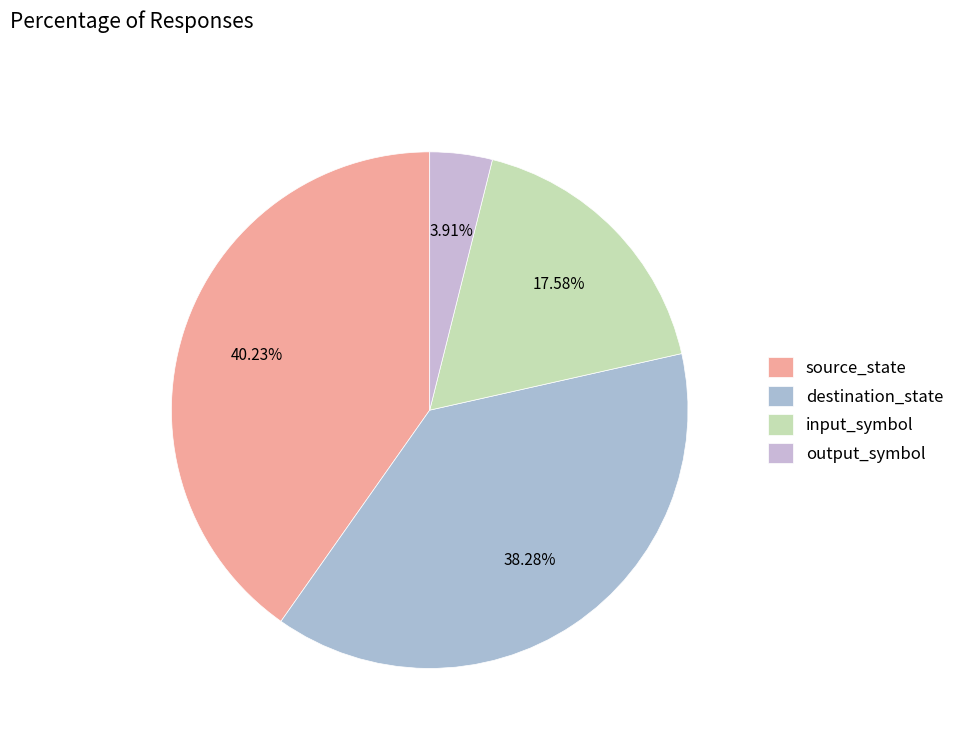

Which category has the smallest portion of the pie?

output_symbol